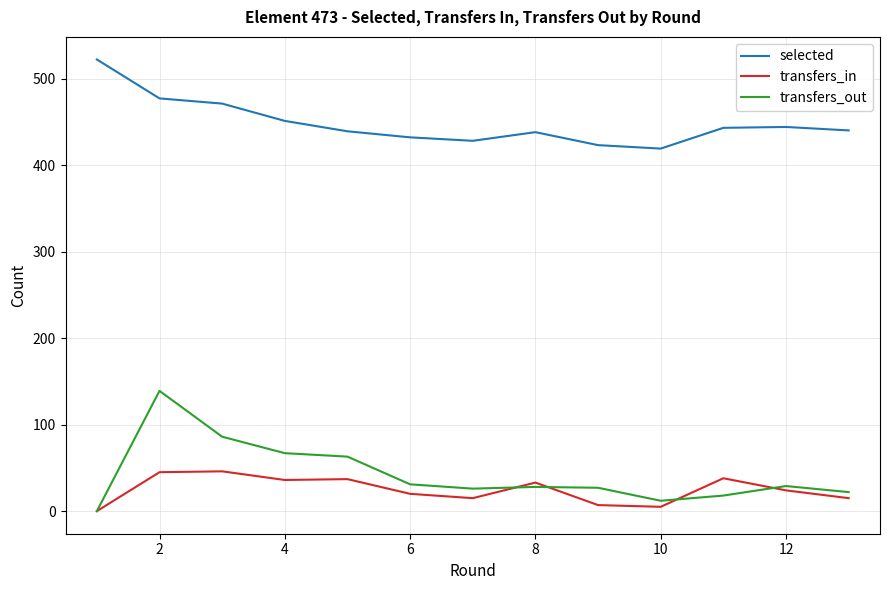

True or false: selected and transfers_out intersect in this chart.

False